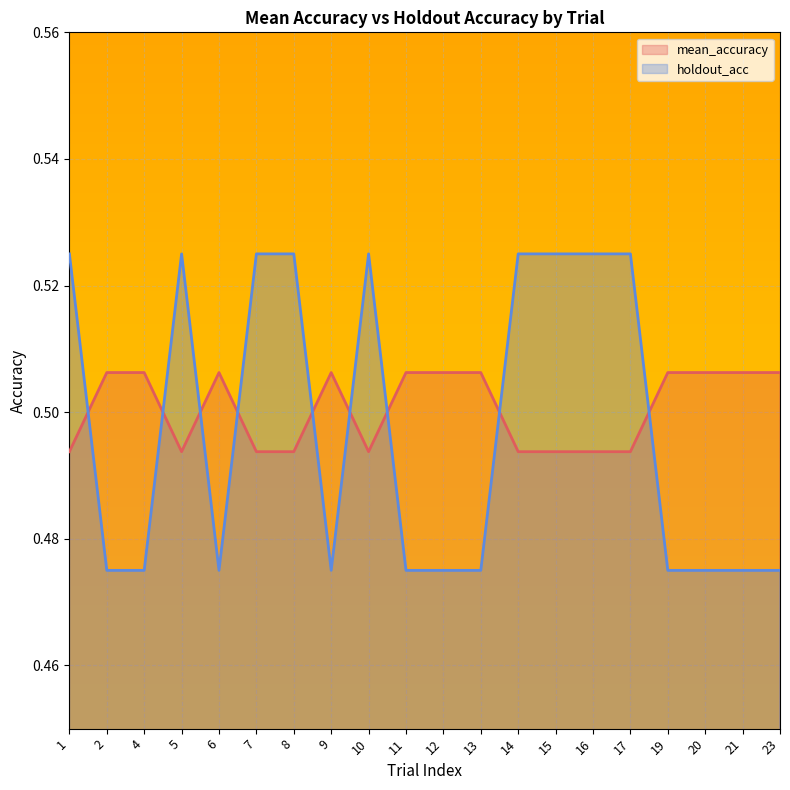

What value does the holdout_acc series have at 17?

0.5